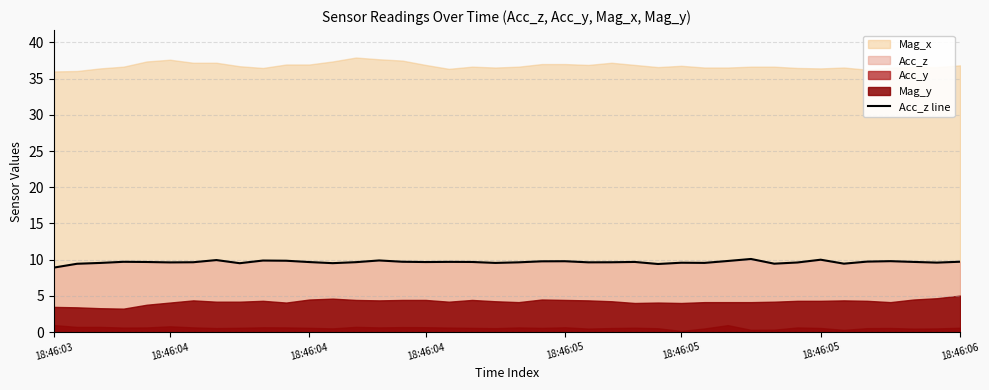

What is the ratio of the value at 39 to the value at 34?

1.0